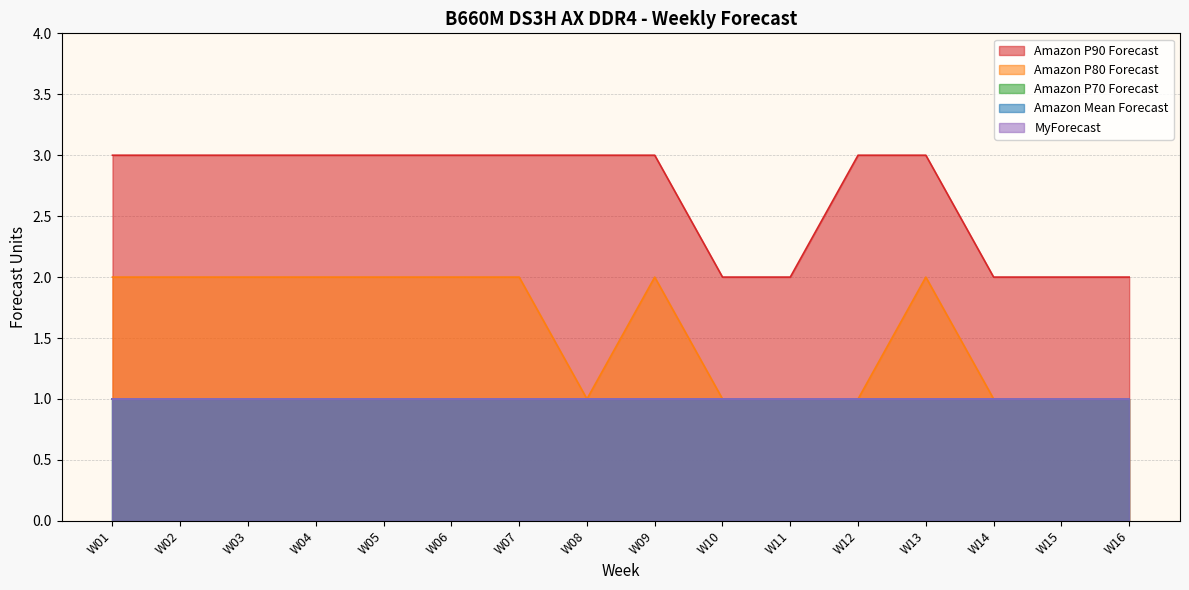

What is the sum of the Amazon Mean Forecast values at W15 and W08?

2